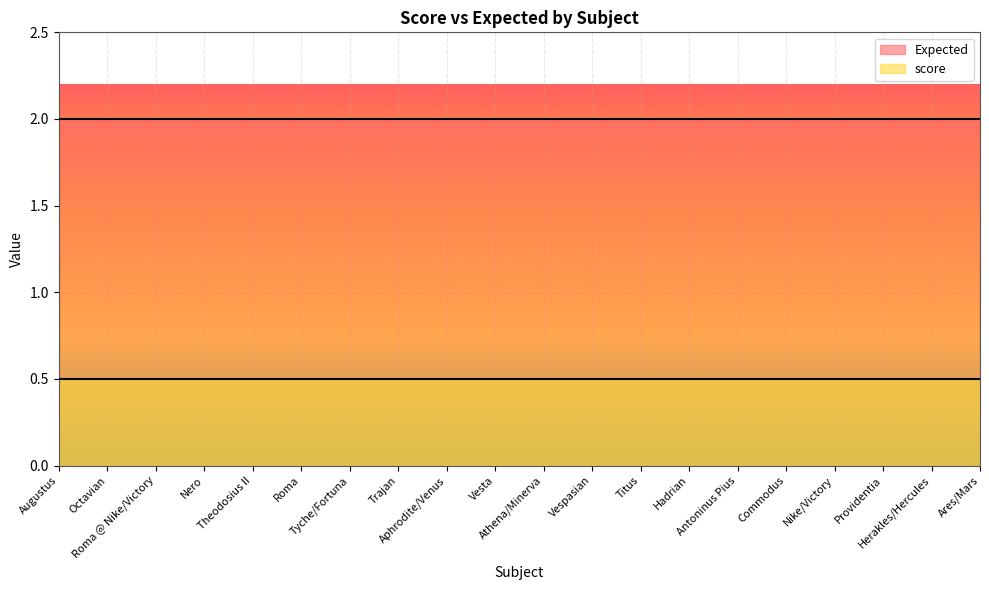

Which series has the largest range (max minus min)?

score